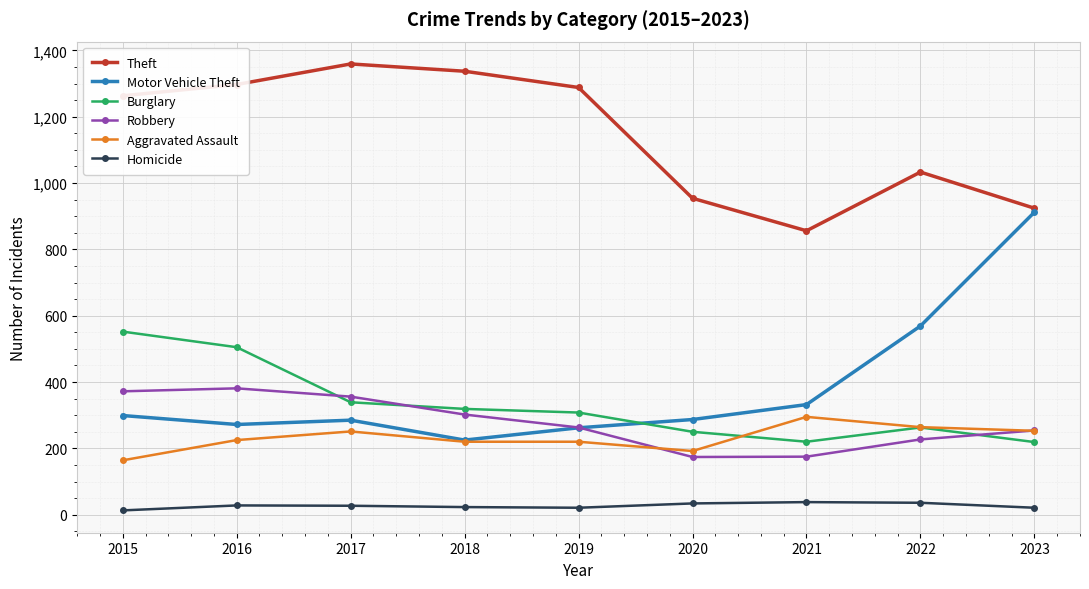

The Robbery series shows 469 at 2018. True or false?

False